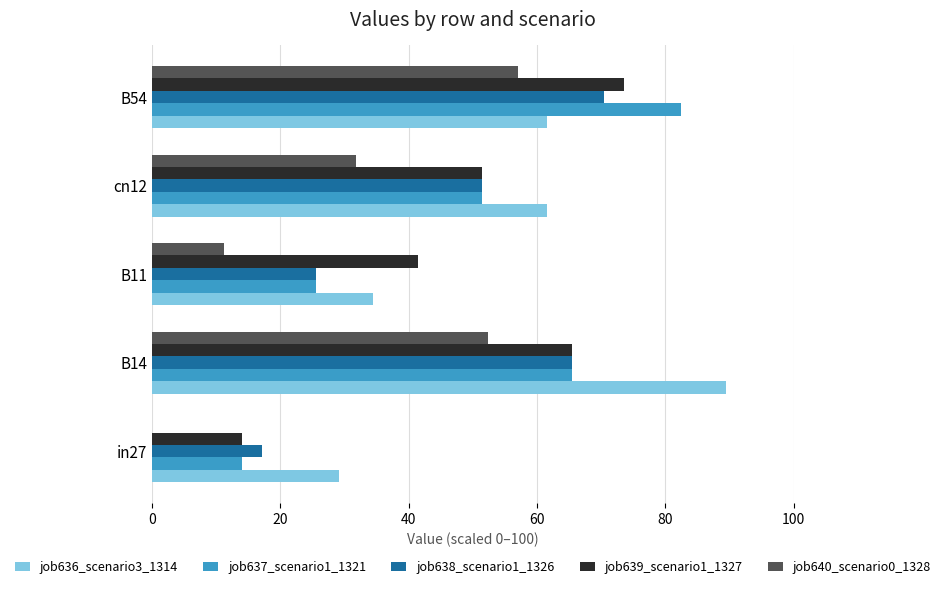

Is the value of job637_scenario1_1321 at B54 greater than the value of job638_scenario1_1326 at in27?

Yes